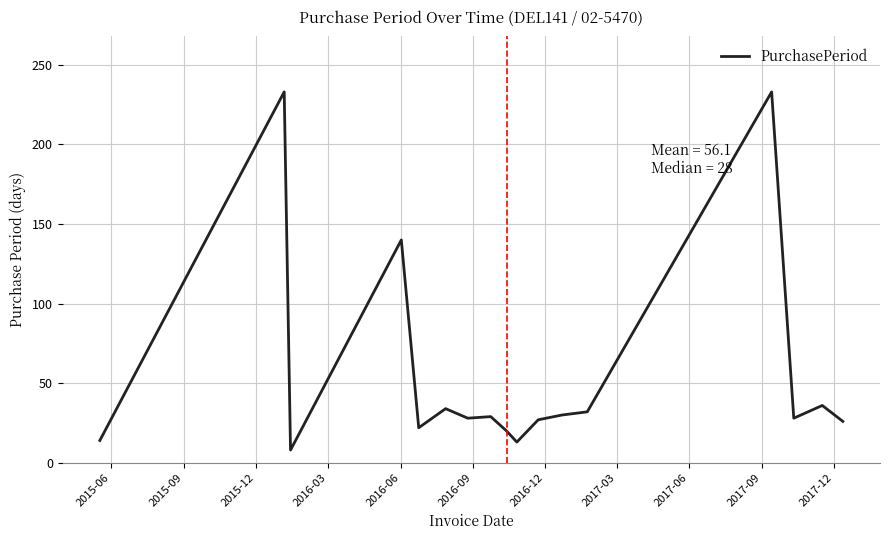

What is the minimum value shown in the chart?

8